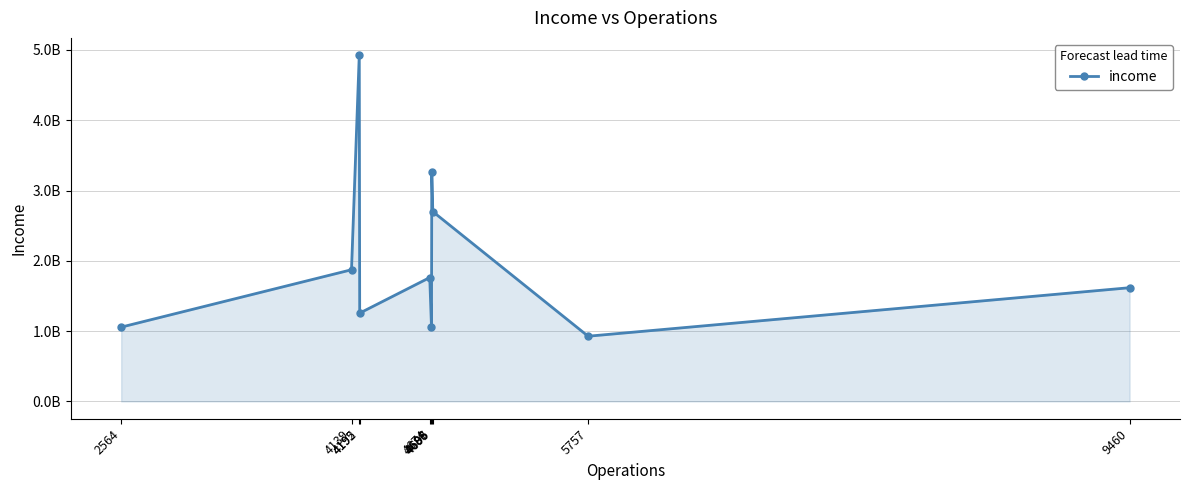

At which category does the chart reach its peak across all series?

4192